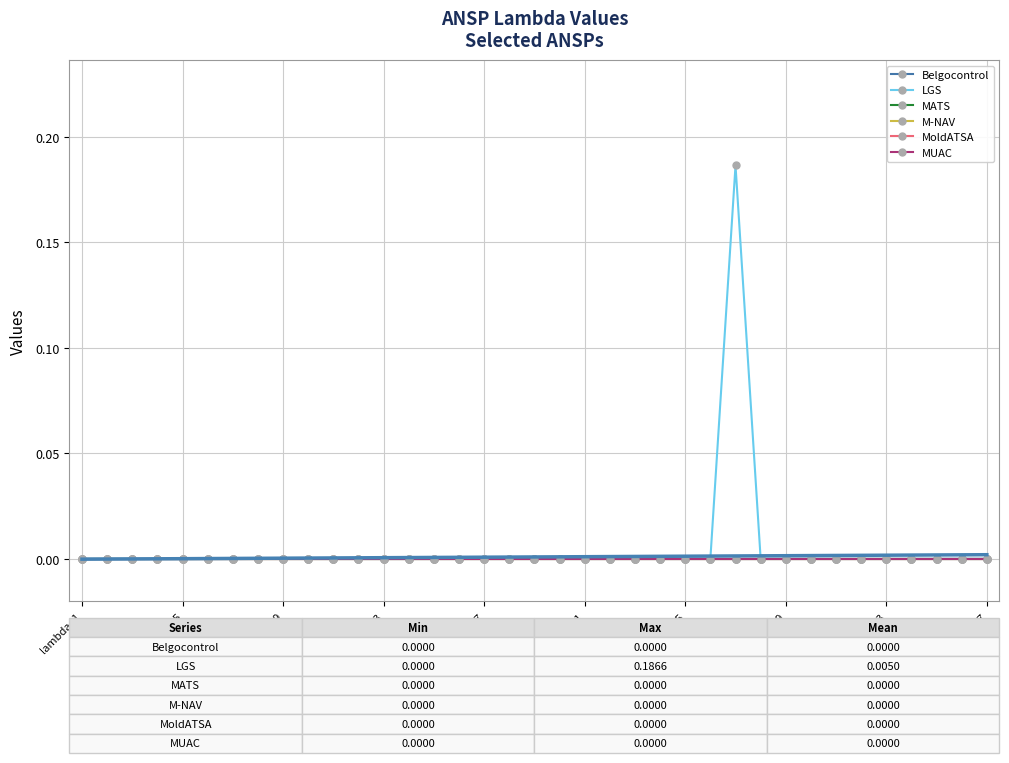

Is this an area chart (filled region under the line)?

No